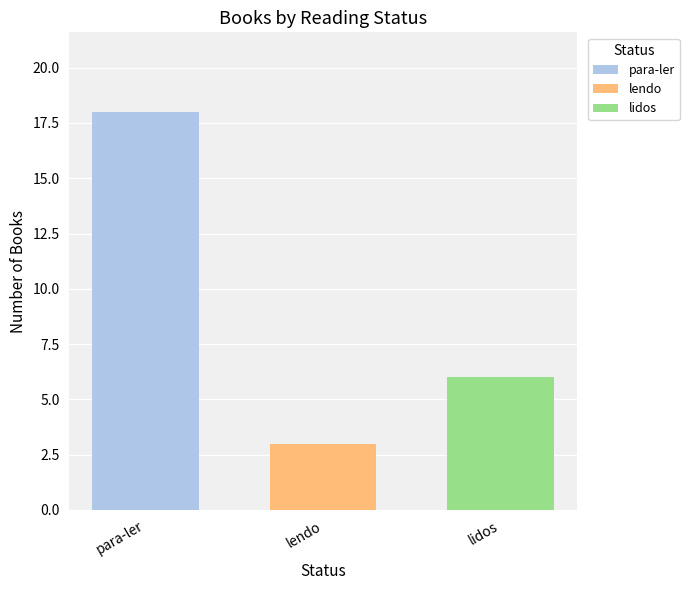

Read the para-ler value at lendo.

18